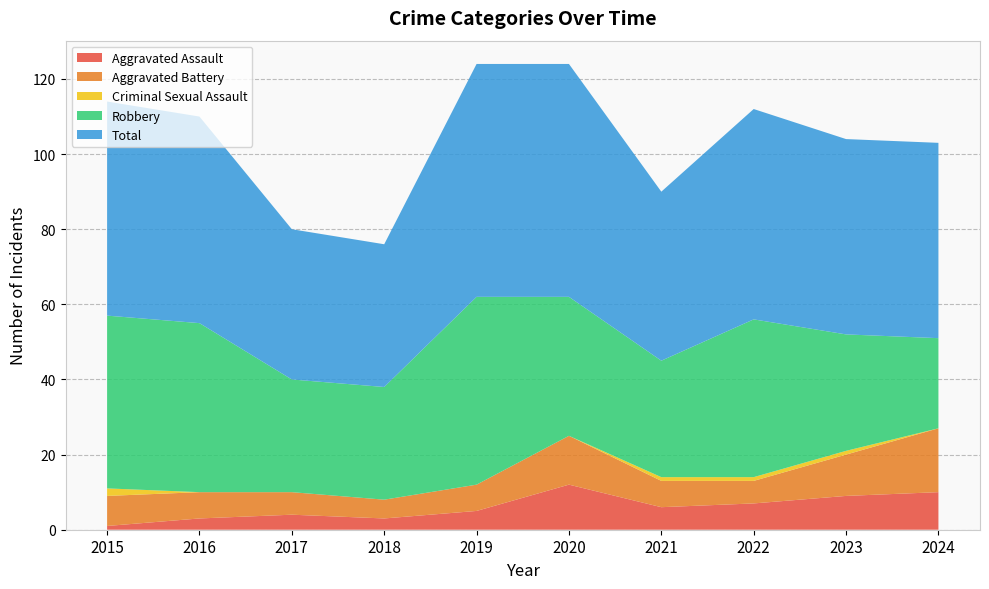

Reading left to right, transcribe all the data shown in this chart.

Aggravated Assault: 1	3	4	3	5	12	6	7	9	10
Aggravated Battery: 8	7	6	5	7	13	7	6	11	17
Criminal Sexual Assault: 2	0	0	0	0	0	1	1	1	0
Robbery: 46	45	30	30	50	37	31	42	31	24
Total: 57	55	40	38	62	62	45	56	52	52